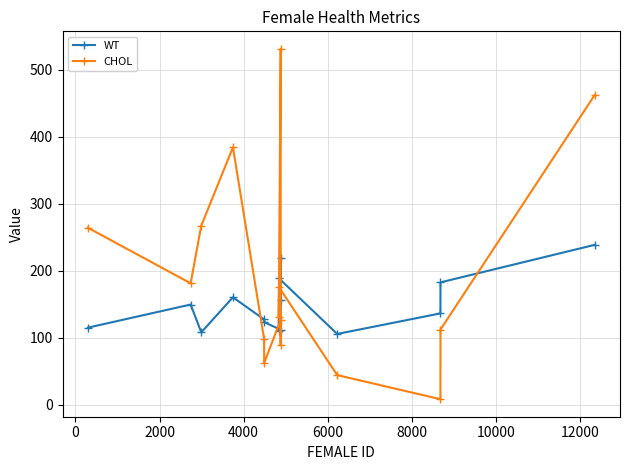

What is the minimum value for WT?

105.4